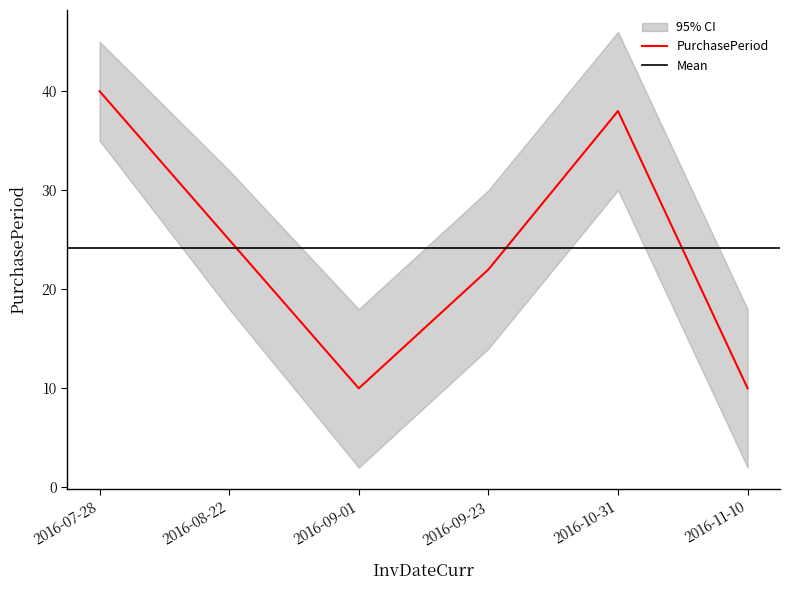

What position from the right is 2016-10-31?

2